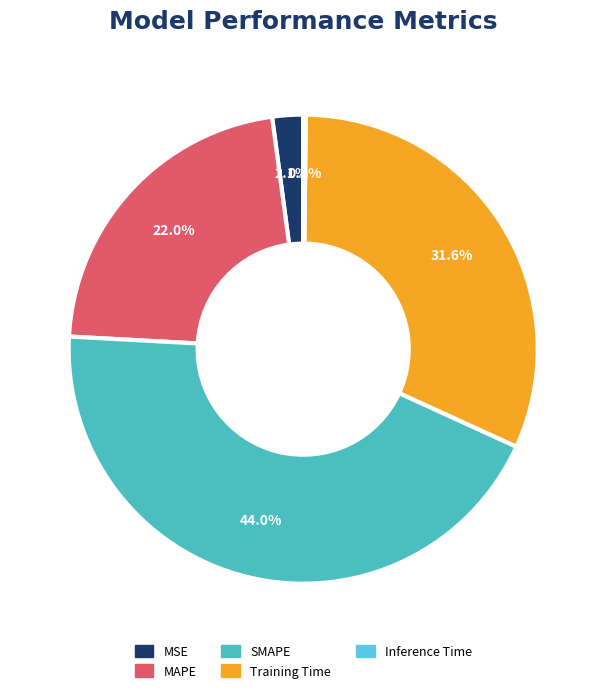

Do MAPE and Training Time together represent more than half of the pie?

Yes